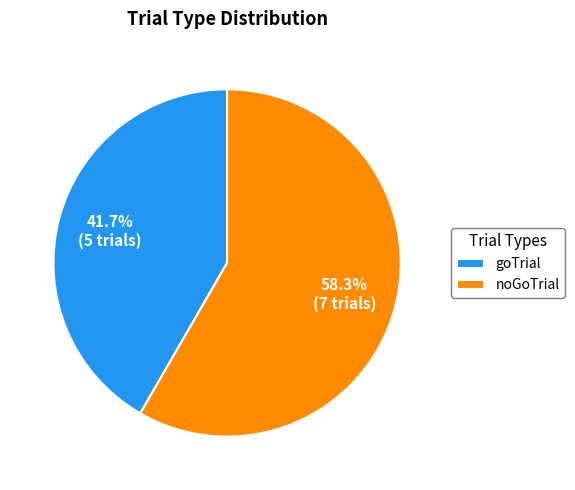

How many slices are in this pie chart?

2